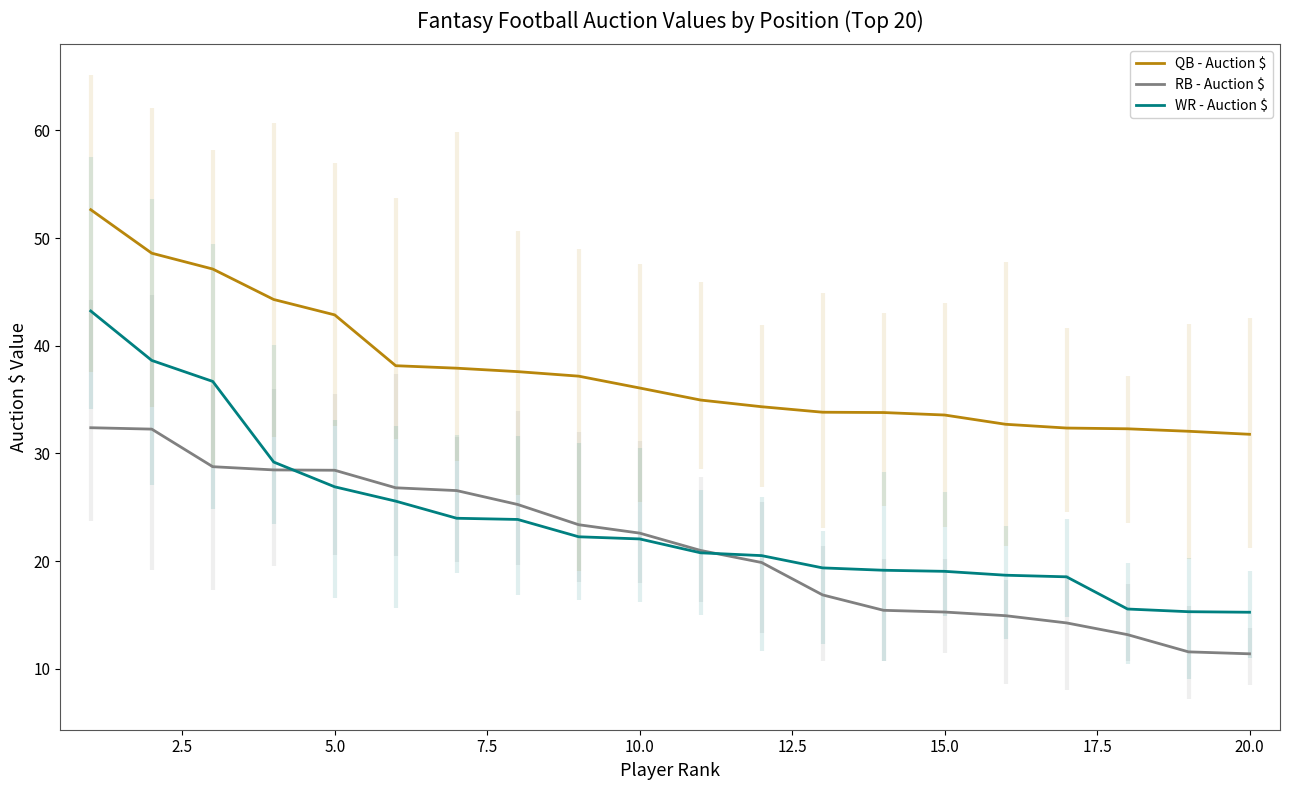

True or false: WR - Auction $ and QB - Auction $ intersect in this chart.

False